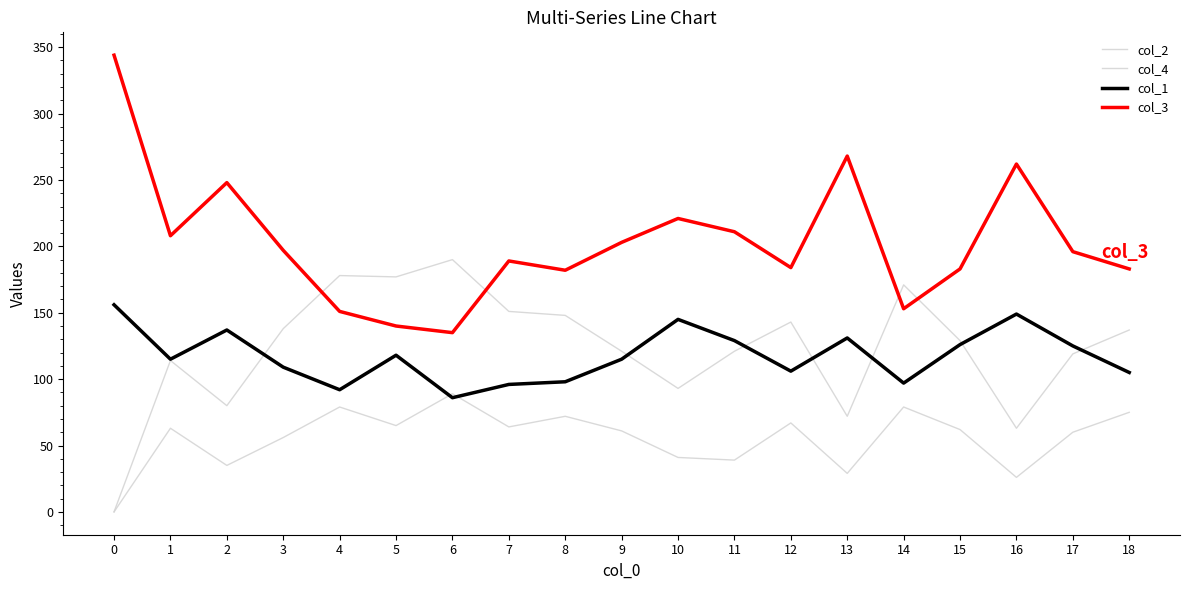

How many values in col_4 are above zero?

18